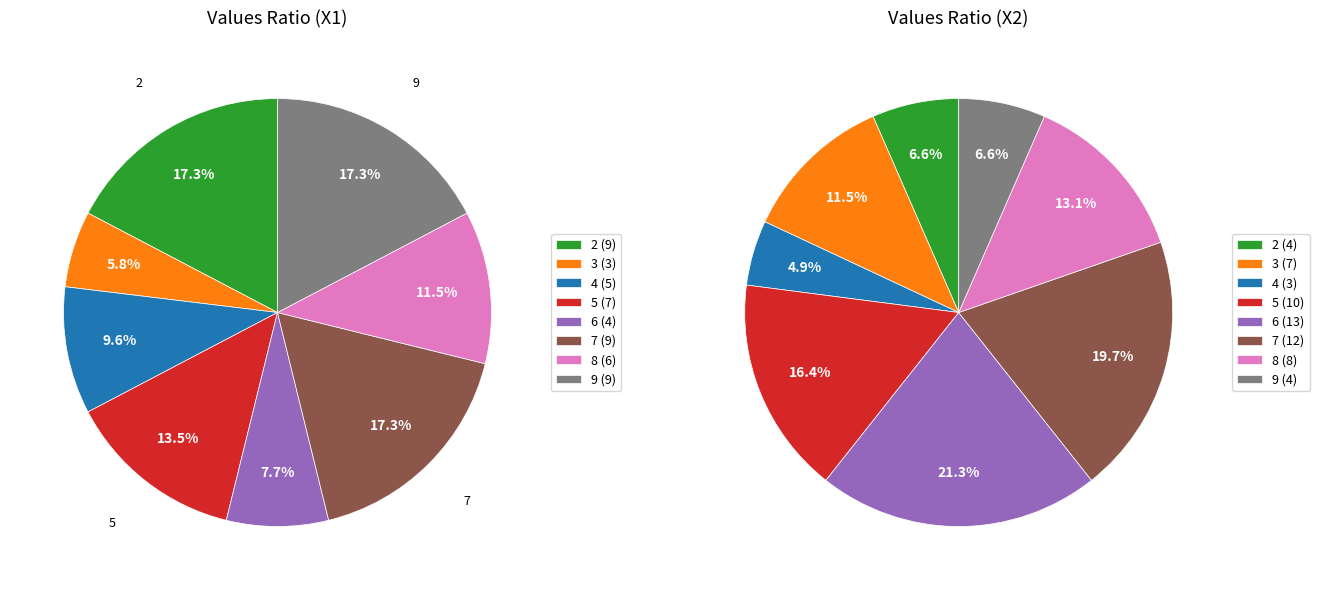

To the nearest percent, what is the difference between the largest and smallest slice percentages?

16%